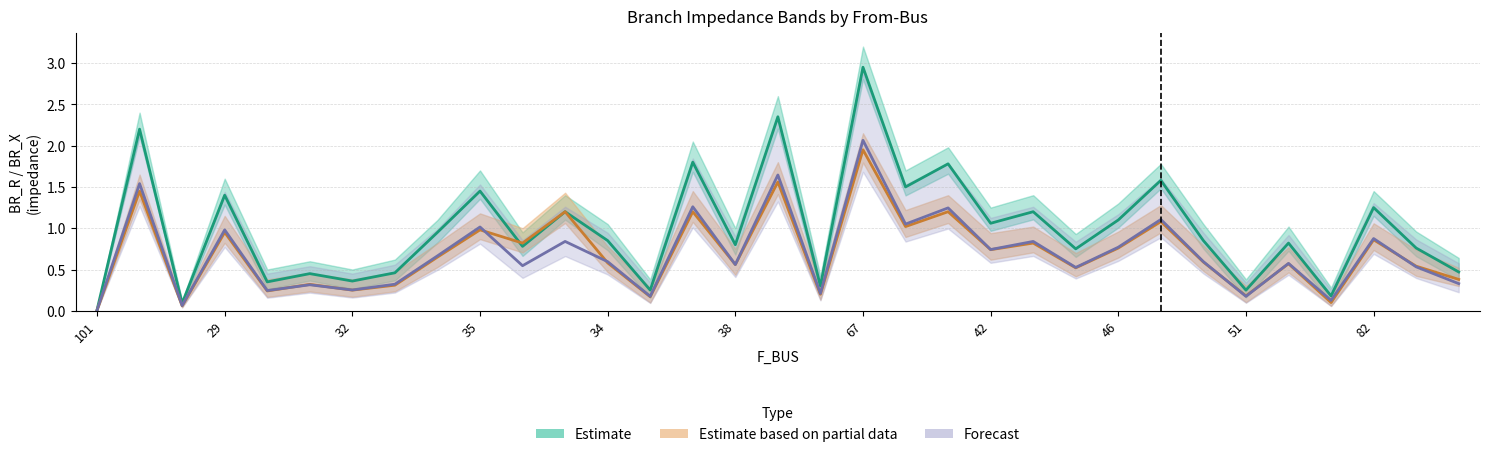

At which category does BR_R_high reach its first local valley?

28